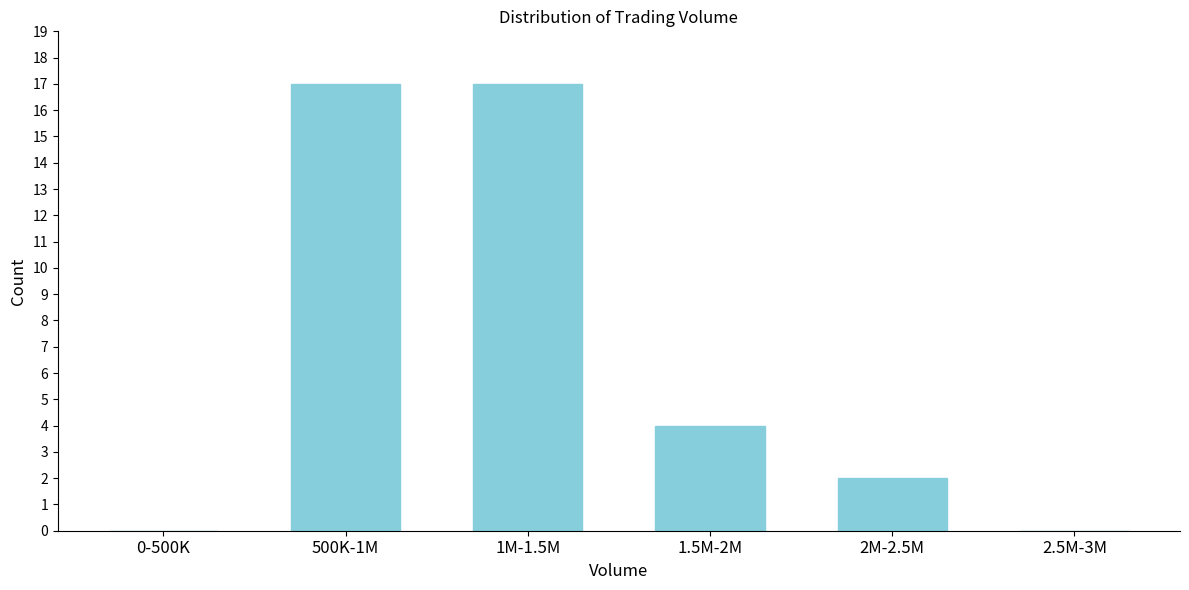

Reading left to right, what are all the values shown in this chart?

0-500K=0	500K-1M=17	1M-1.5M=17	1.5M-2M=4	2M-2.5M=2	2.5M-3M=0